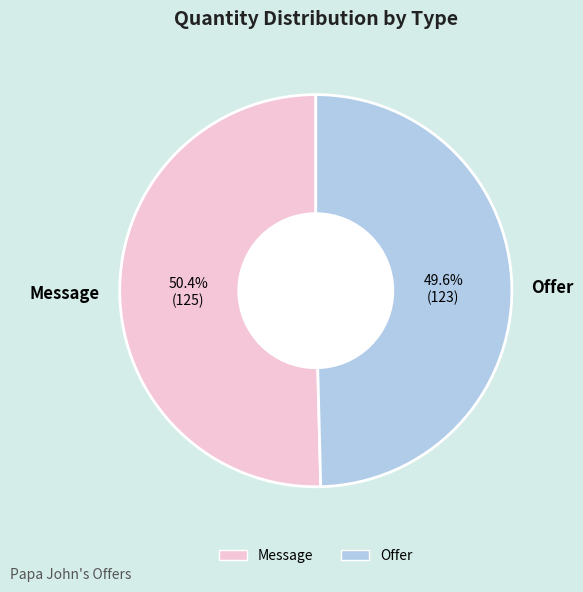

Does Offer represent more than half of the total?

No